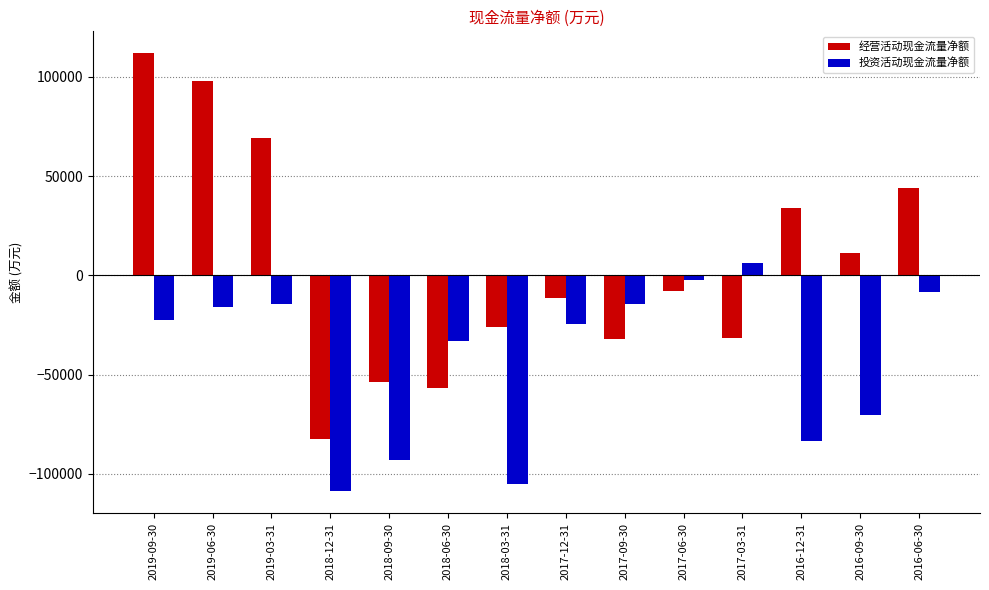

At 2017-06-30, list the series in order from smallest to largest.

经营活动现金流量净额, 投资活动现金流量净额